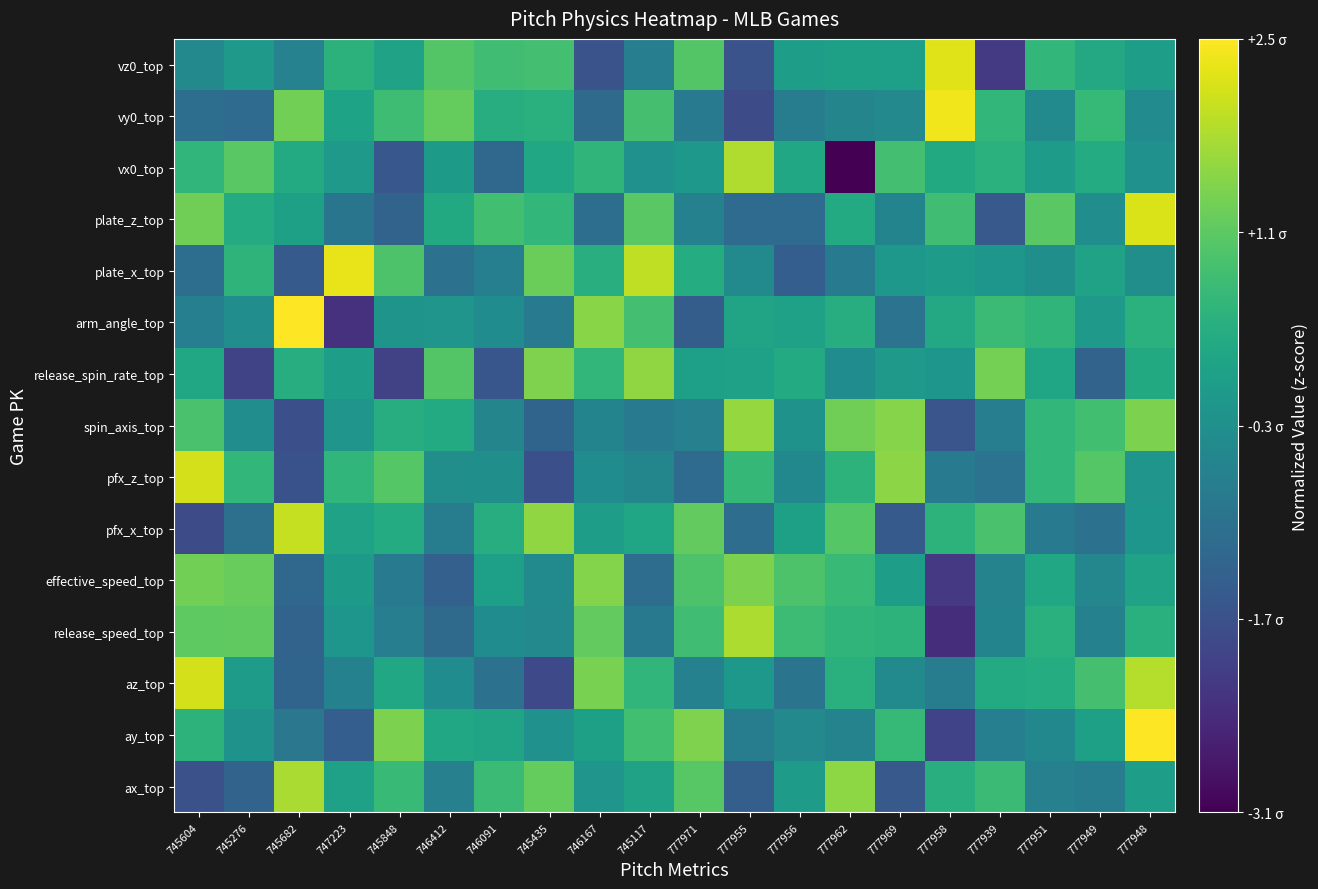

What is the total value across all series at 777971?

1.2